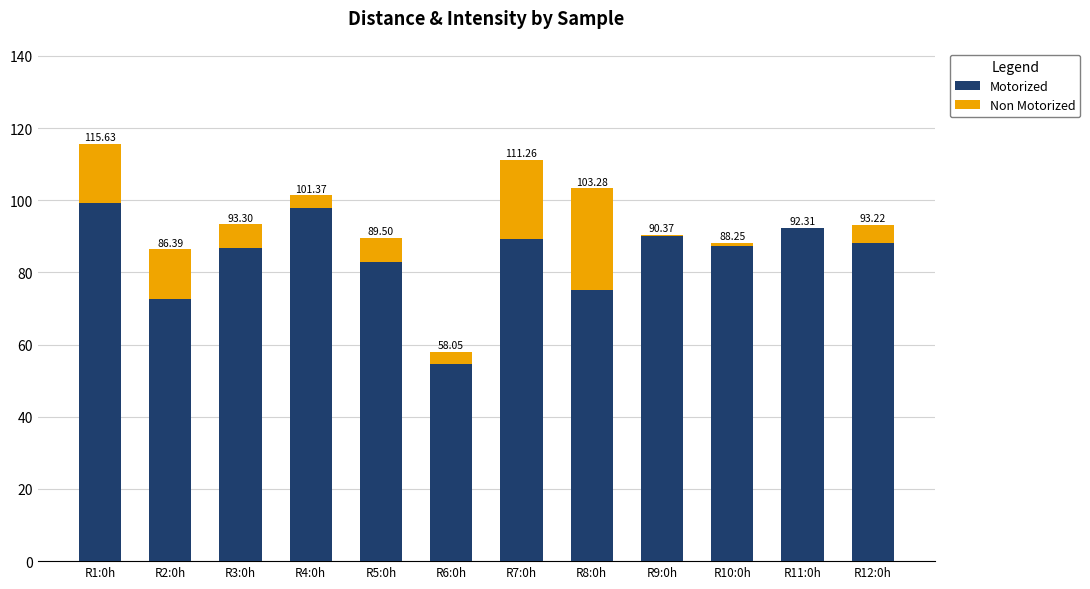

Are the bars grouped side by side (vs. stacked)?

No